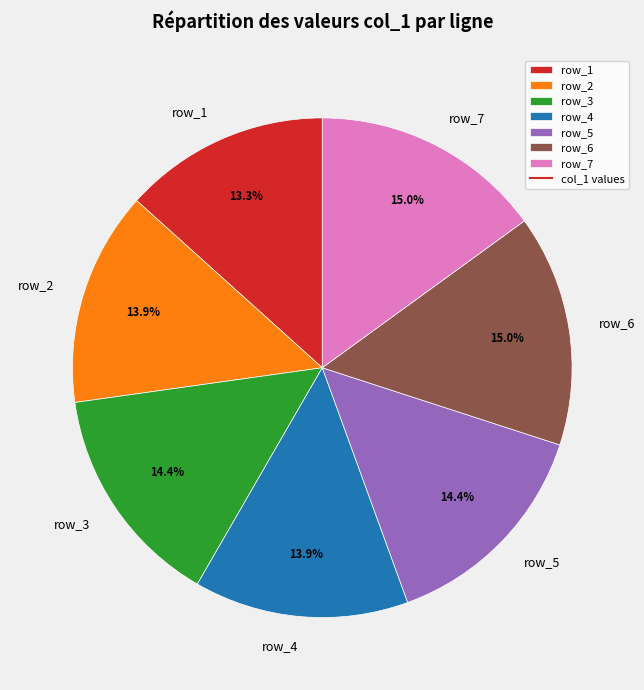

Which has a higher value, row_2 or row_7?

row_7